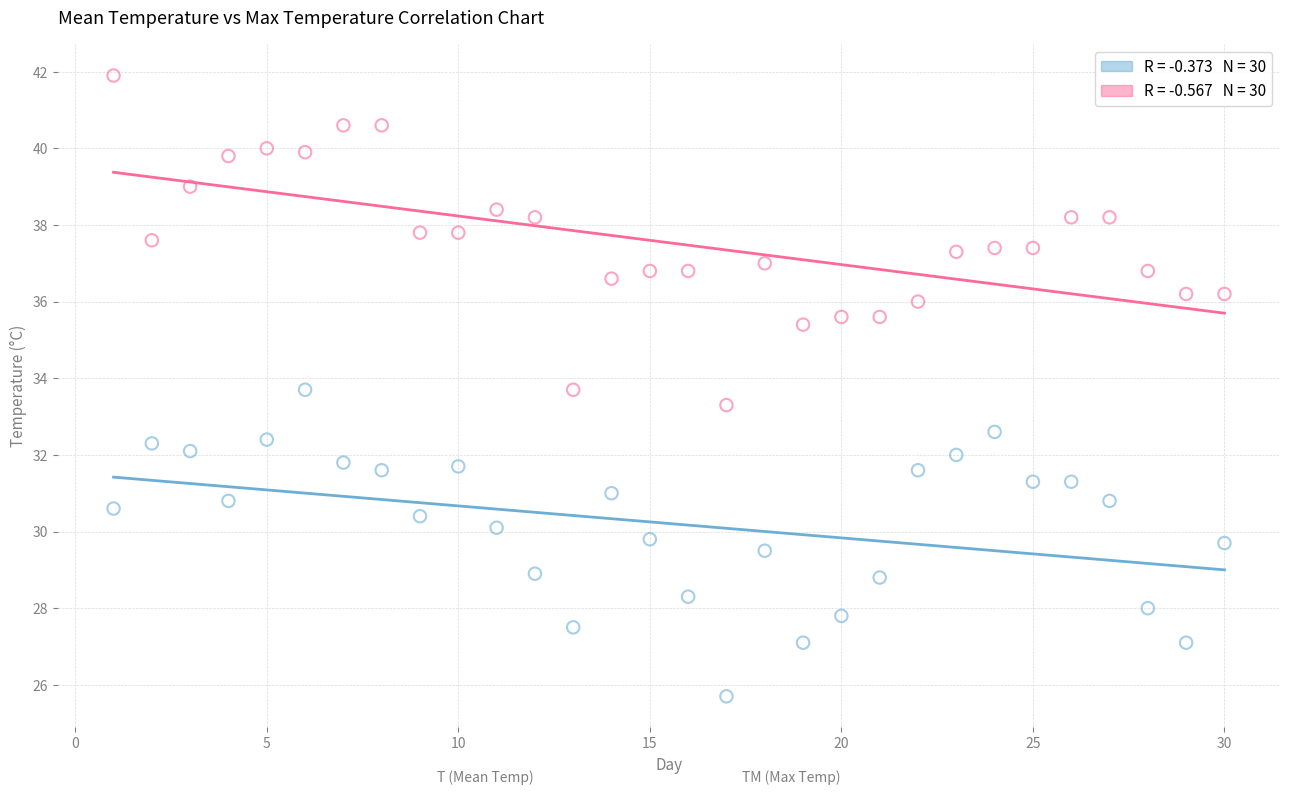

Across all data points, what is the range of X values (max minus min)?

29.0